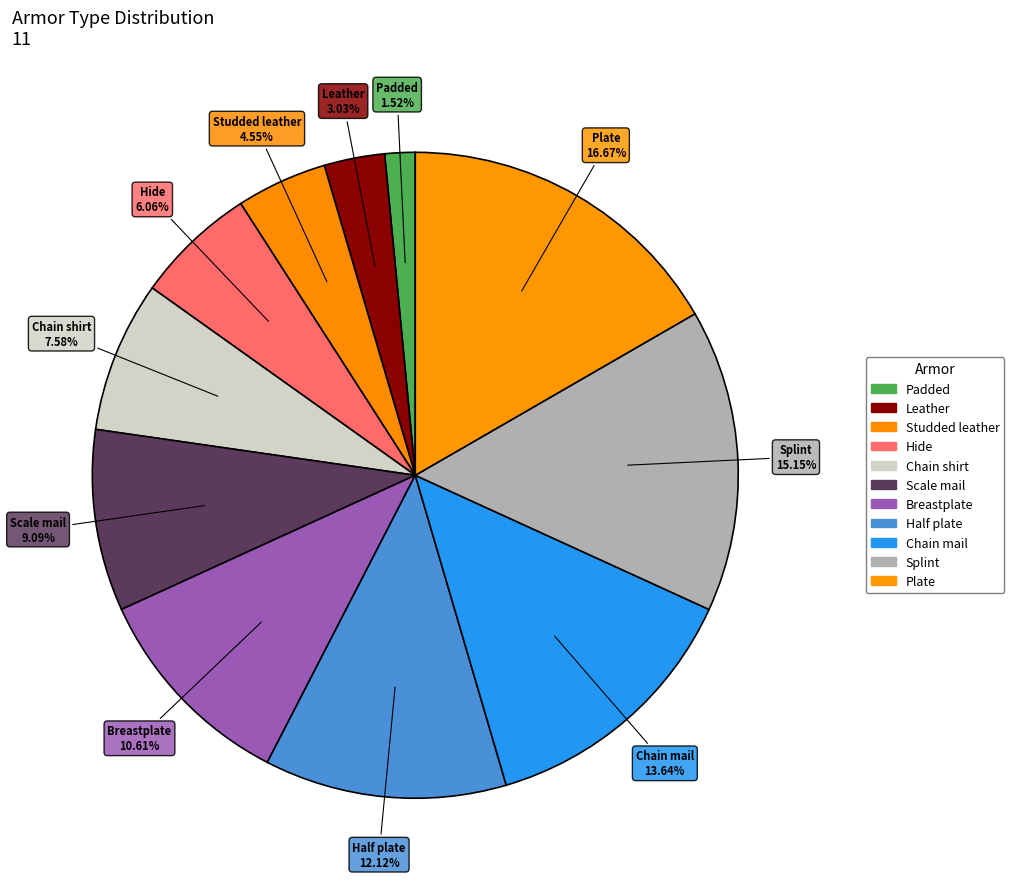

What is the largest slice in the pie chart?

Plate